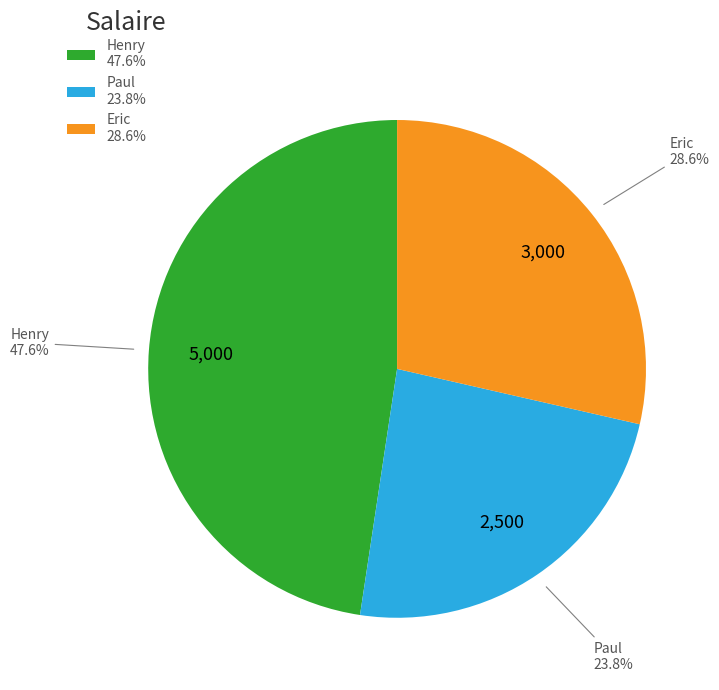

Is there a majority slice in this chart?

No